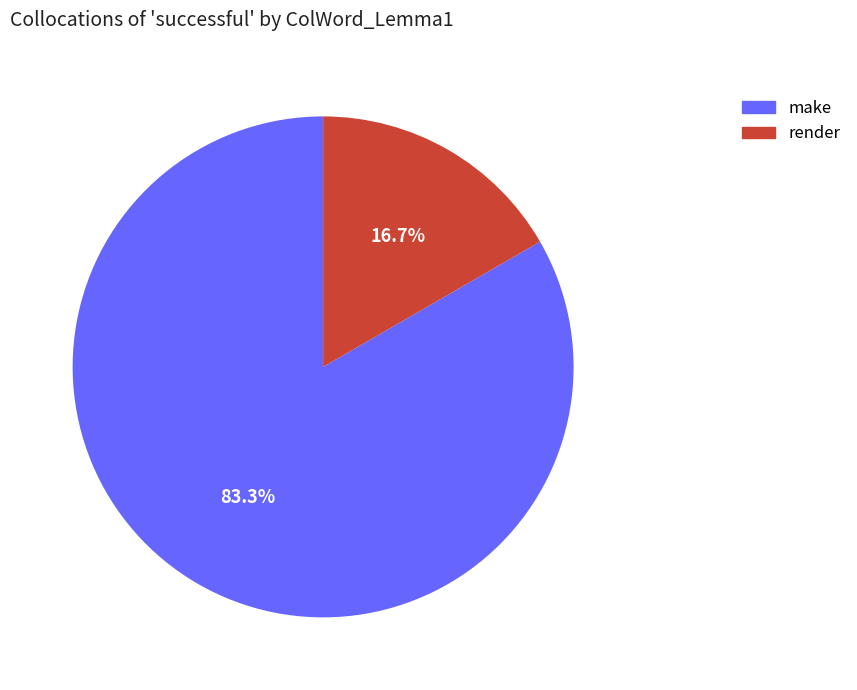

Combined, do make and render account for over 50%?

Yes